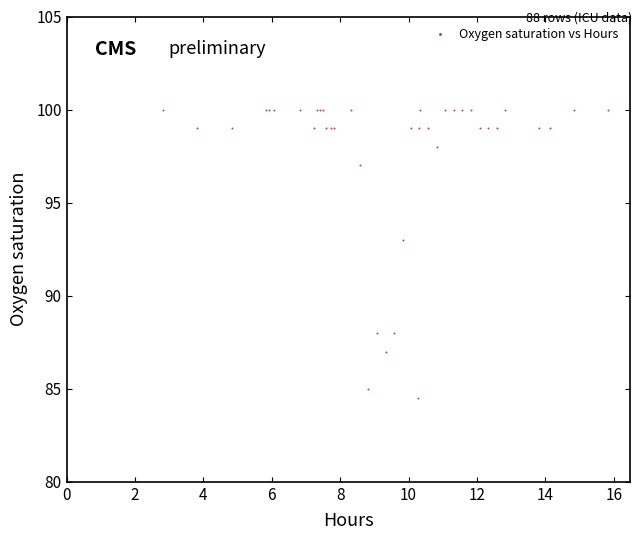

What Y value in the scatter plot is closest to 92?

93.0